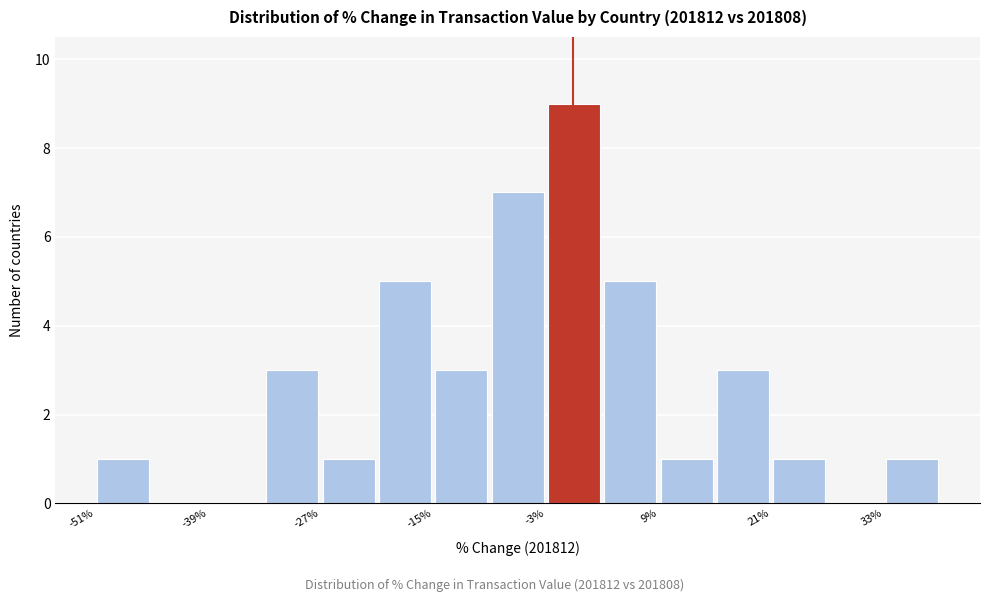

Around what value on the x-axis is the tallest bar? Give the approximate position of its centre, as read against the axis.

0